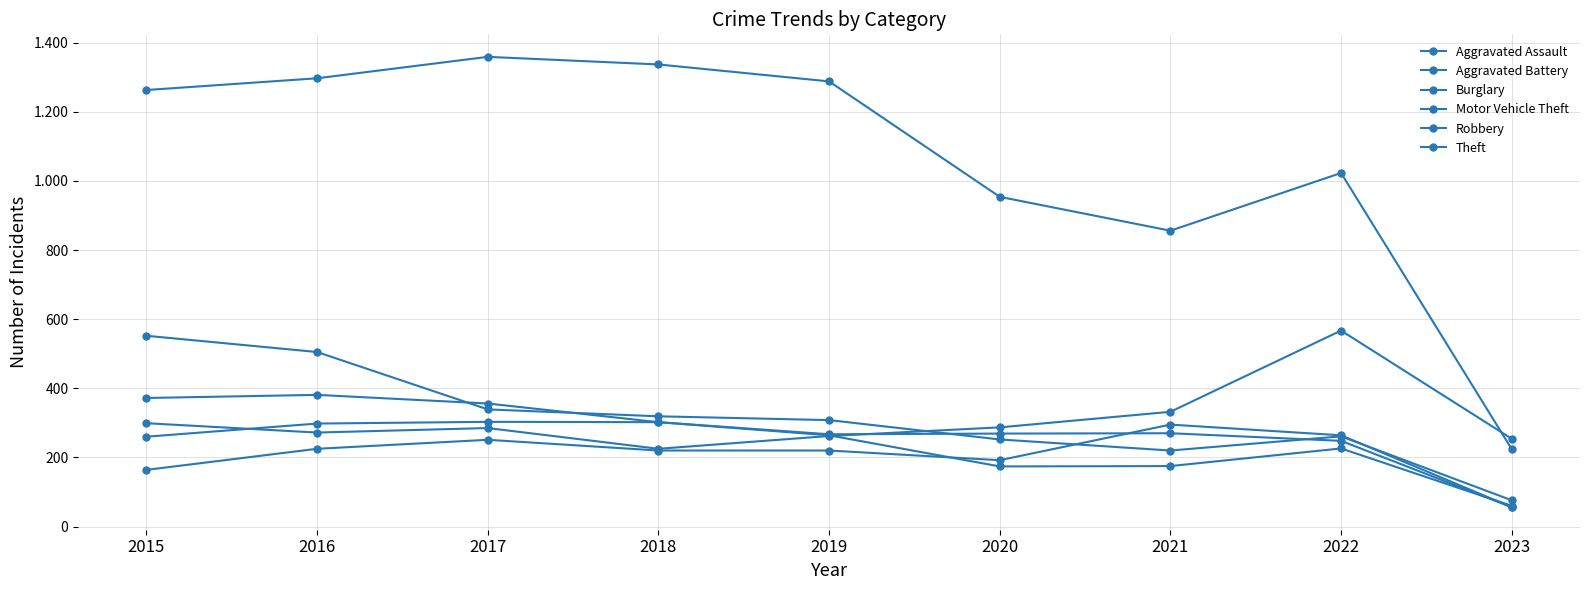

Between 2021 and 2015, which is larger?

2021